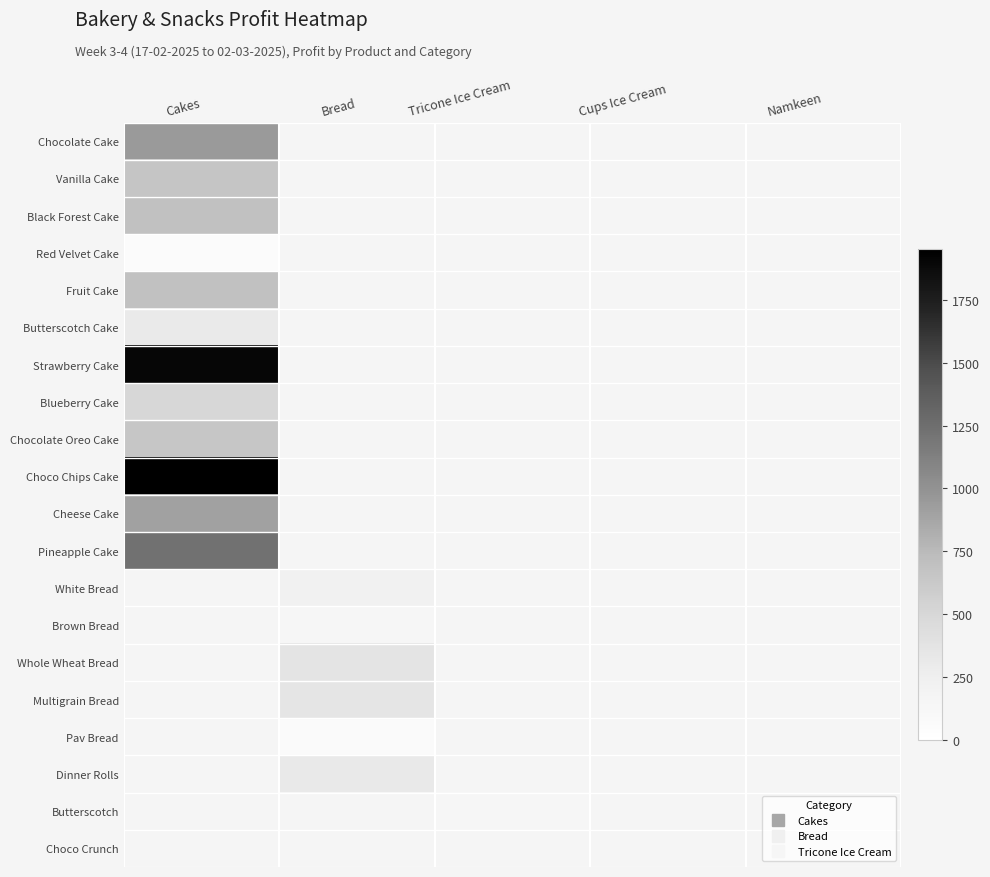

How many data points does each series have?

5